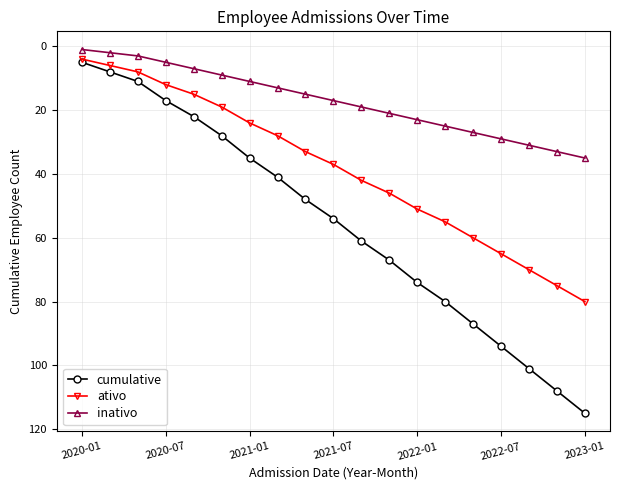

How many lines are shown in the chart?

3